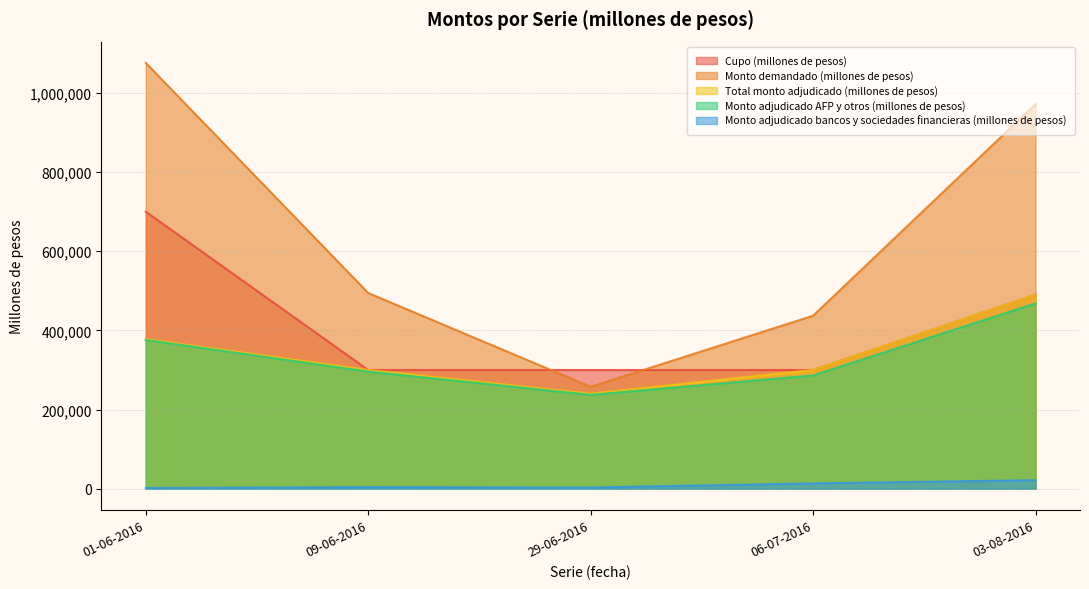

Rank the series by their maximum value, from lowest to highest.

Monto adjudicado bancos y sociedades financieras (millones de pesos), Monto adjudicado AFP y otros (millones de pesos), Total monto adjudicado (millones de pesos), Cupo (millones de pesos), Monto demandado (millones de pesos)